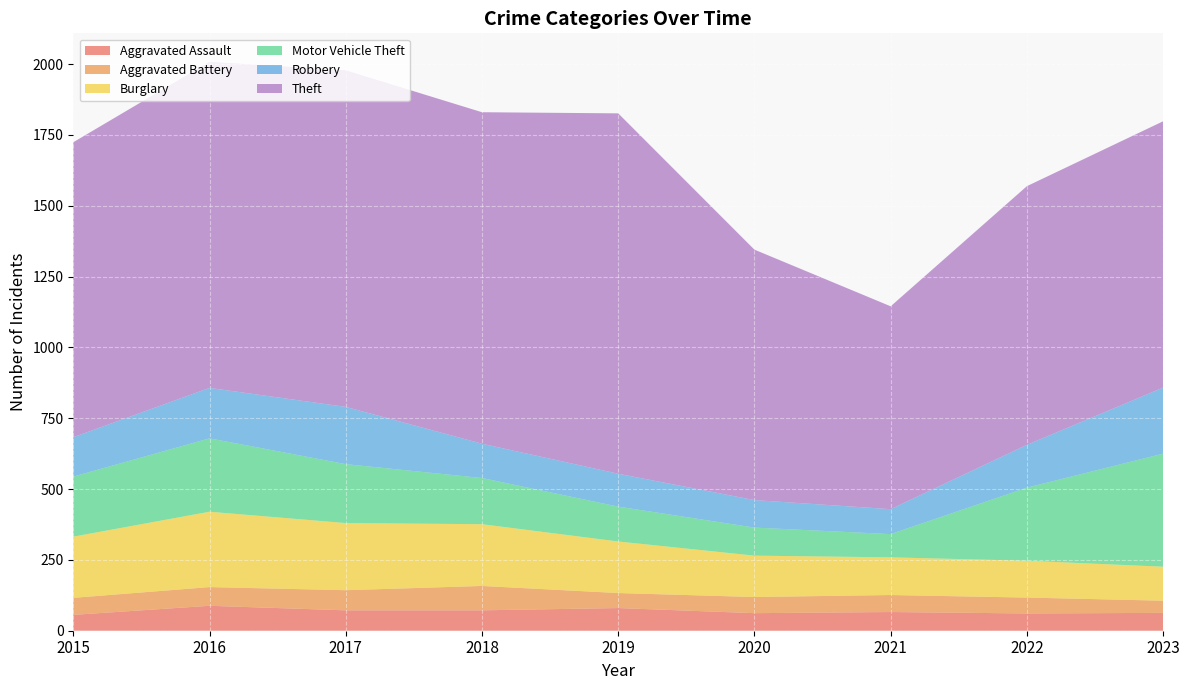

Reading left to right, list all the values displayed in this chart.

Aggravated Assault: 2015=56	2016=88	2017=72	2018=72	2019=80	2020=62	2021=66	2022=61	2023=63
Aggravated Battery: 2015=60	2016=66	2017=71	2018=86	2019=53	2020=57	2021=60	2022=56	2023=43
Burglary: 2015=216	2016=266	2017=237	2018=218	2019=182	2020=146	2021=133	2022=130	2023=120
Motor Vehicle Theft: 2015=212	2016=259	2017=208	2018=163	2019=123	2020=99	2021=82	2022=258	2023=399
Robbery: 2015=139	2016=178	2017=202	2018=121	2019=116	2020=97	2021=88	2022=151	2023=233
Theft: 2015=1041	2016=1151	2017=1188	2018=1170	2019=1272	2020=884	2021=716	2022=913	2023=940